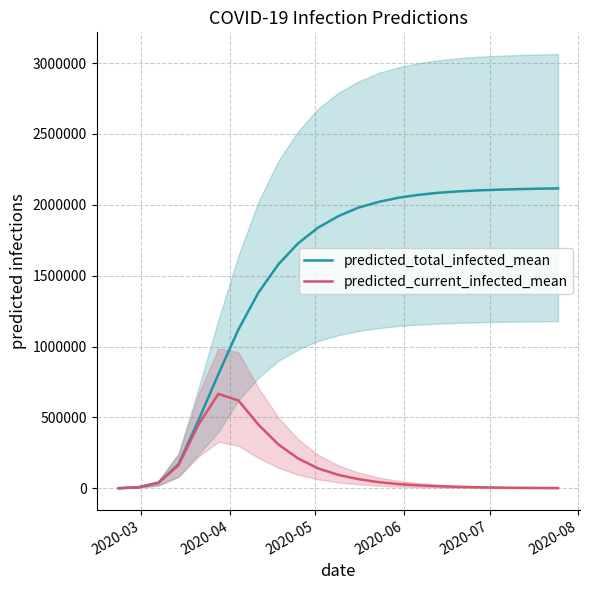

Which series has the widest spread of values?

predicted_total_infected_mean